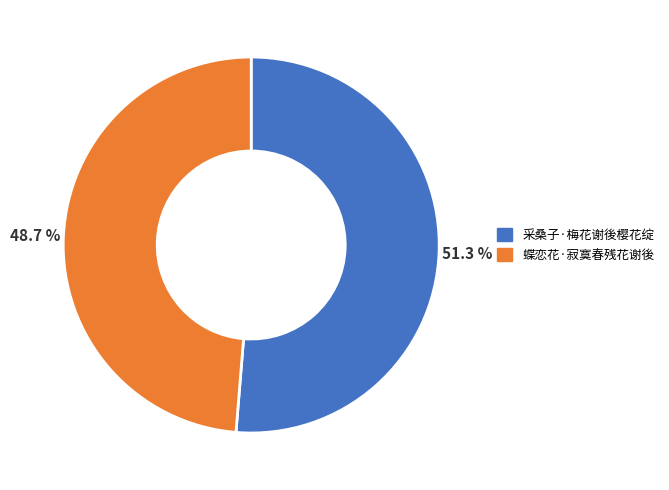

What is the largest slice in the pie chart?

采桑子·梅花谢後樱花绽